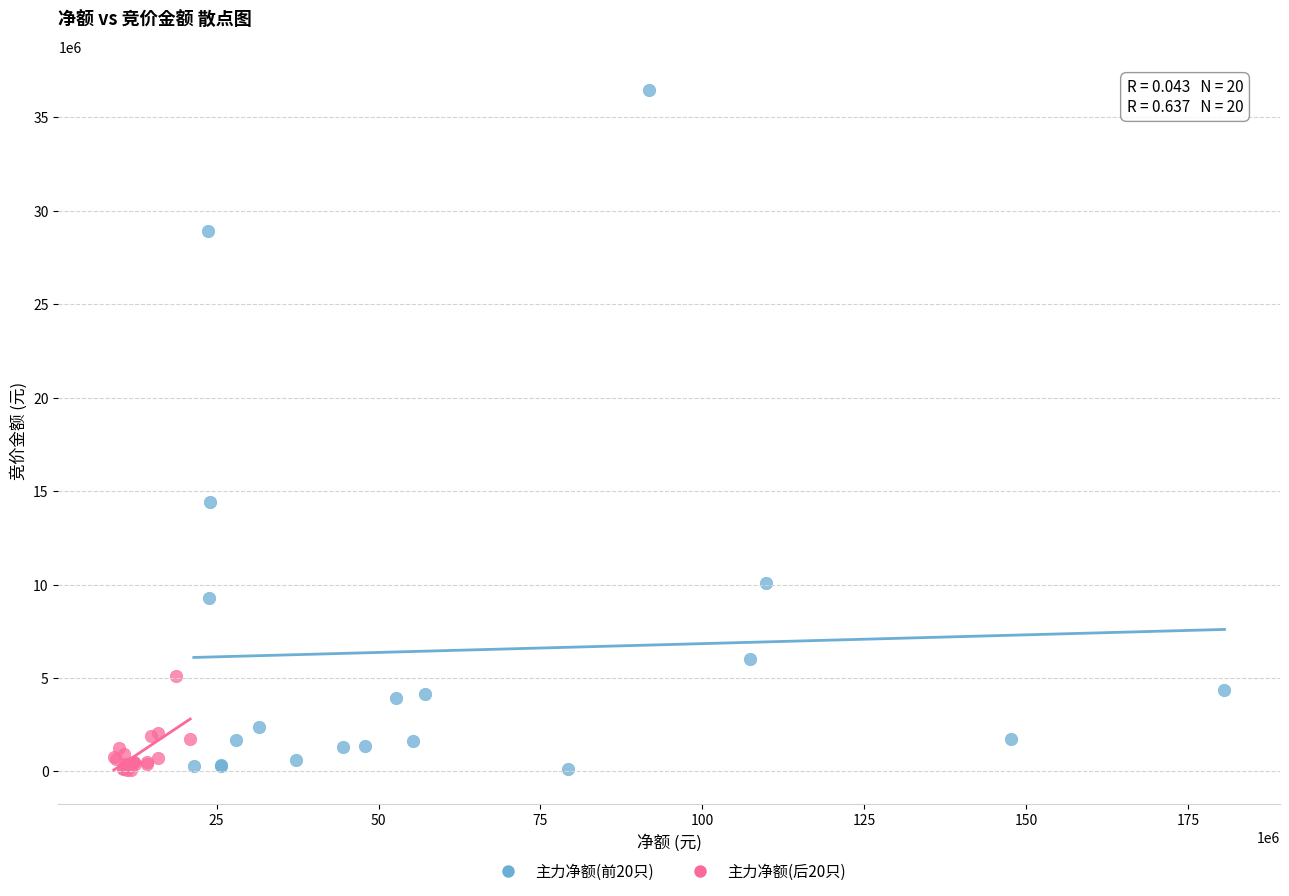

Which series has the widest spread of Y values?

主力净额(前20只)